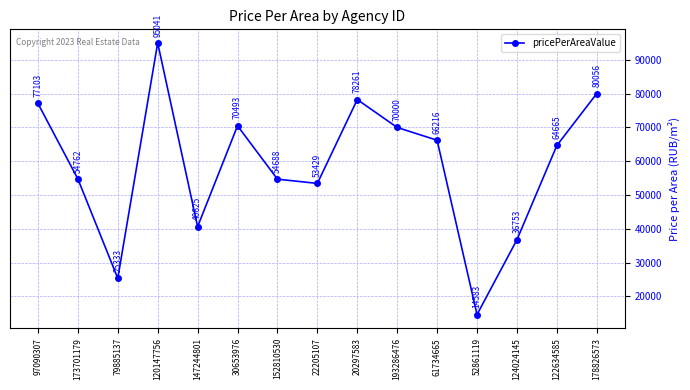

Reading left to right, transcribe all the data shown in this chart.

97090307=77103	173701179=54762	79885137=25333	120147756=95041	147244801=40625	30653976=70493	152810530=54688	22205107=53429	20297583=78261	193286476=70000	61734665=66216	52861119=14583	124024145=36753	122634585=64665	178826573=80056